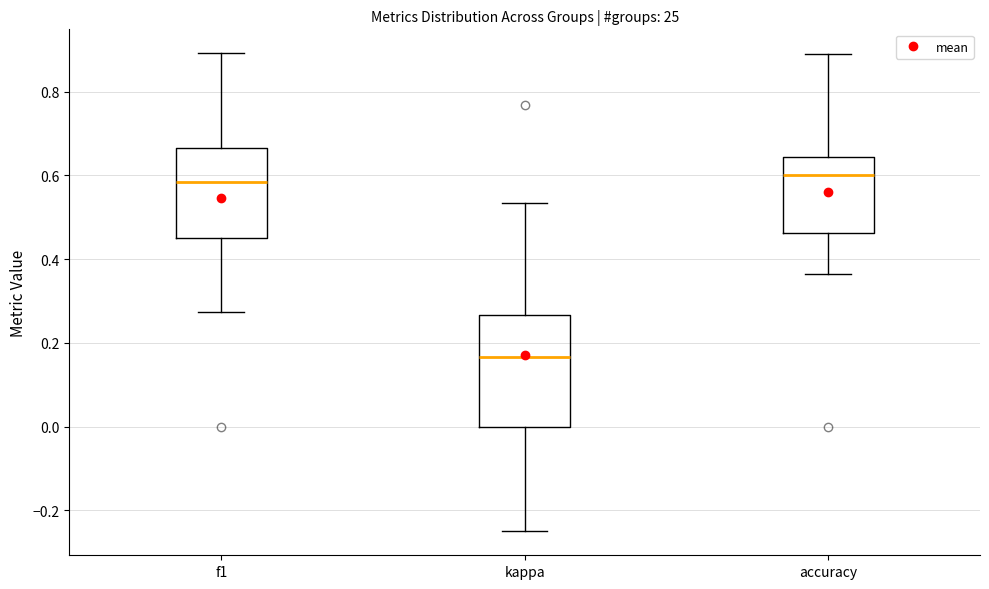

Reading left to right, transcribe this box plot: for each box, give where its median line is, the range the box spans, and where its two whiskers end, as read against the y-axis. The values are not printed on the chart, so give them approximately, as read against the axis.

f1: median 0.58, box 0.46 to 0.66, whiskers 0.28 to 0.90
kappa: median 0.16, box 0.00 to 0.26, whiskers -0.24 to 0.54
accuracy: median 0.60, box 0.46 to 0.64, whiskers 0.36 to 0.88